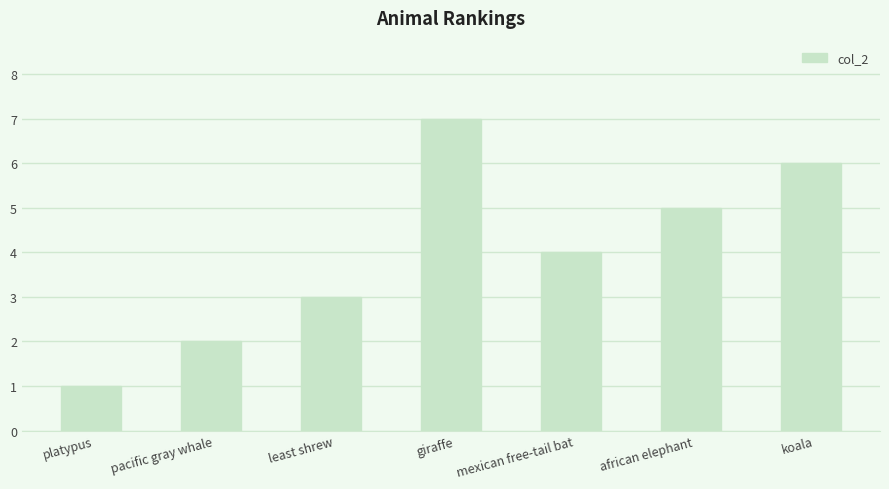

What is the smallest value displayed?

1